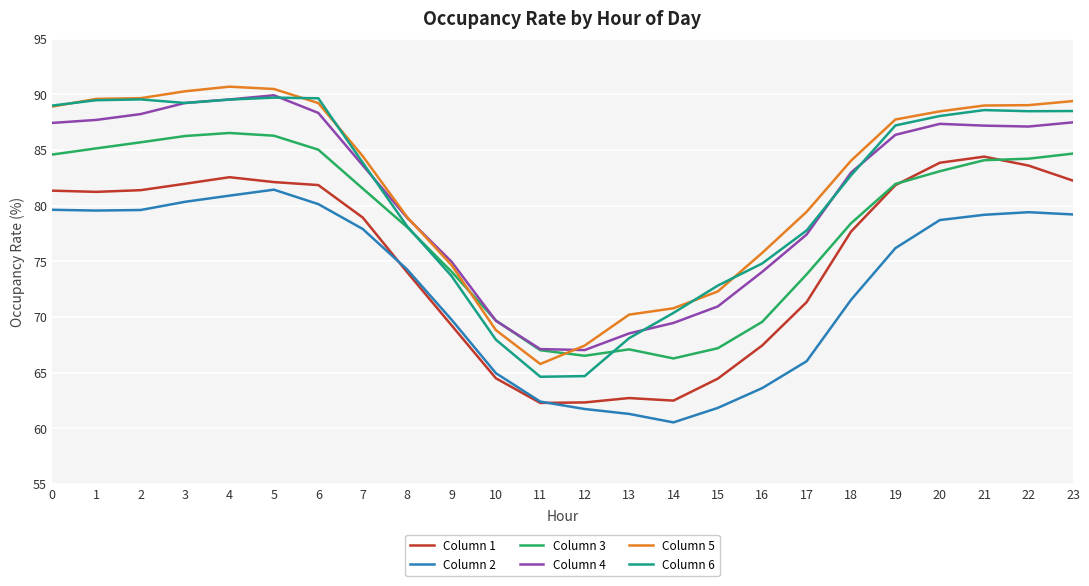

What is the smallest value displayed?

60.5